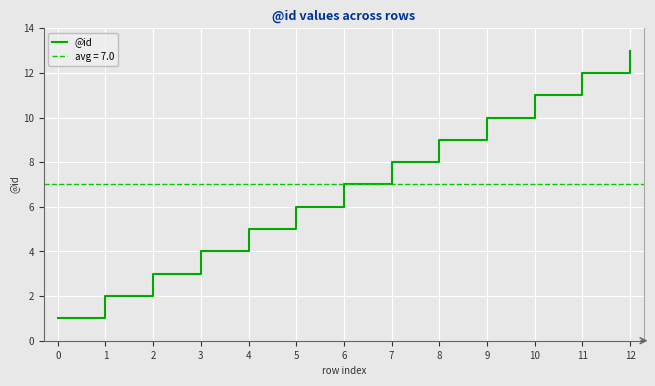

At which label is the value closest to 7?

6